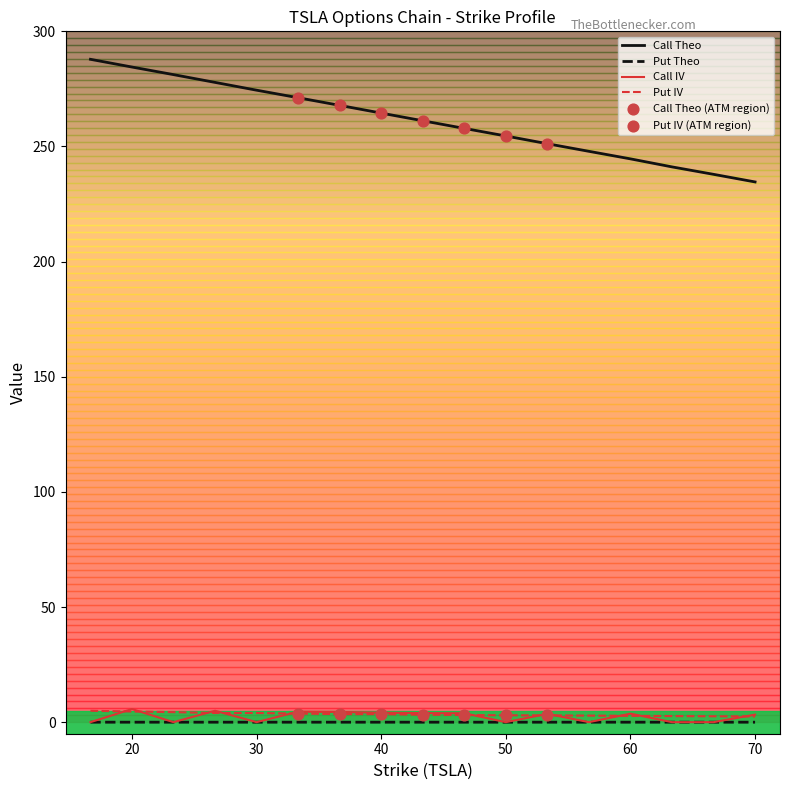

Which series has the largest total across all categories?

Call Theo